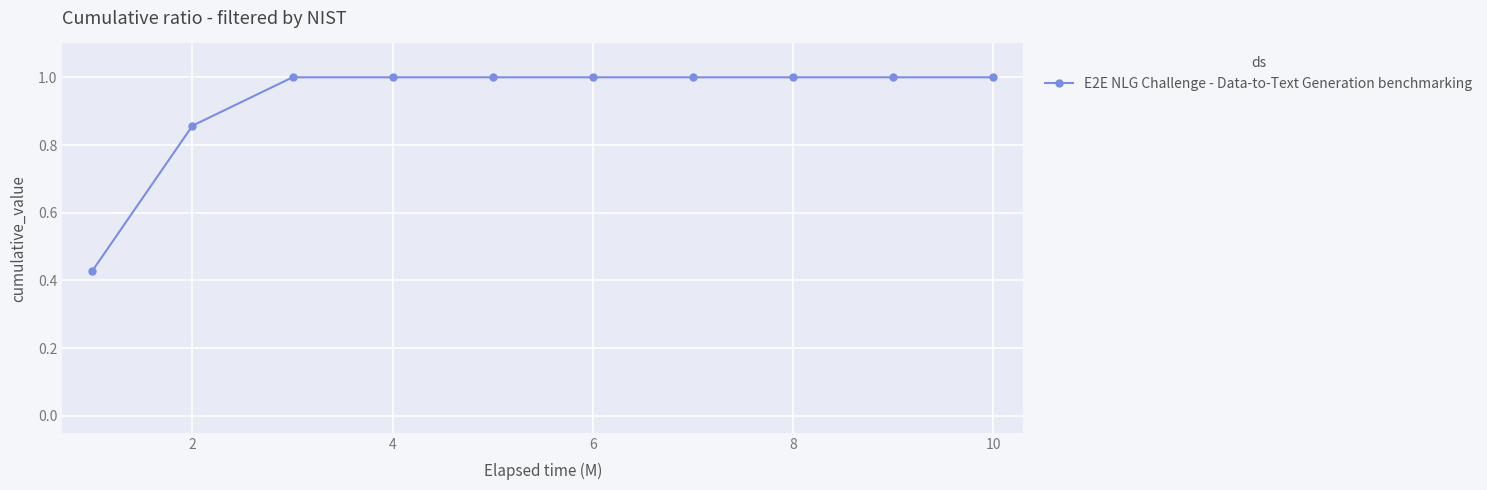

What is the value of the 5th point from the left?

1.0